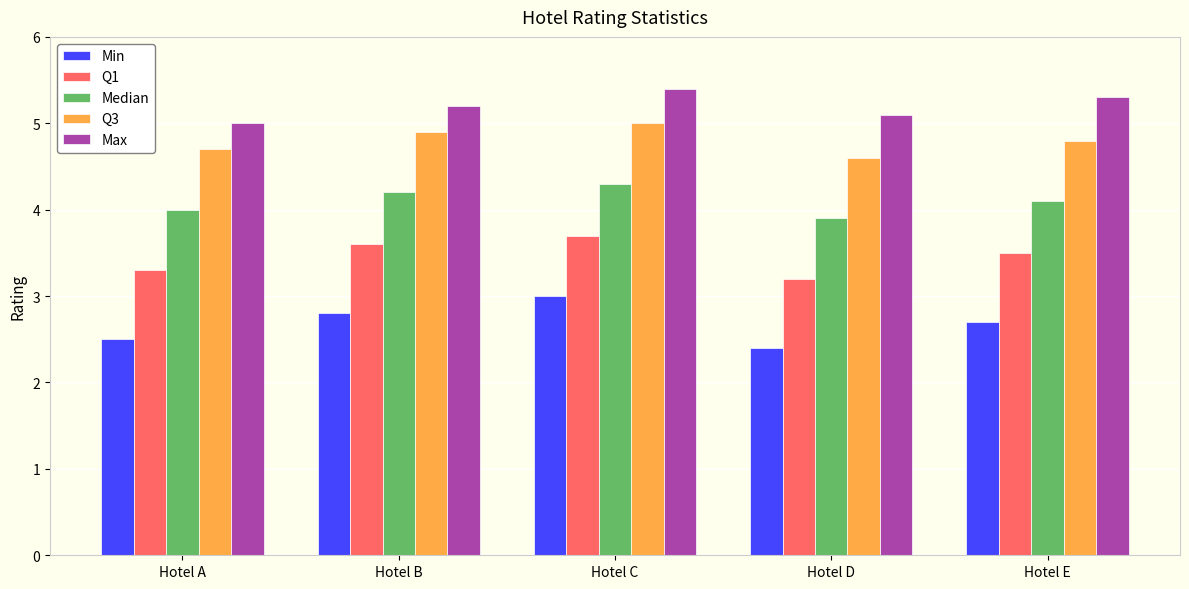

At which category does the chart reach its peak across all series?

Hotel C